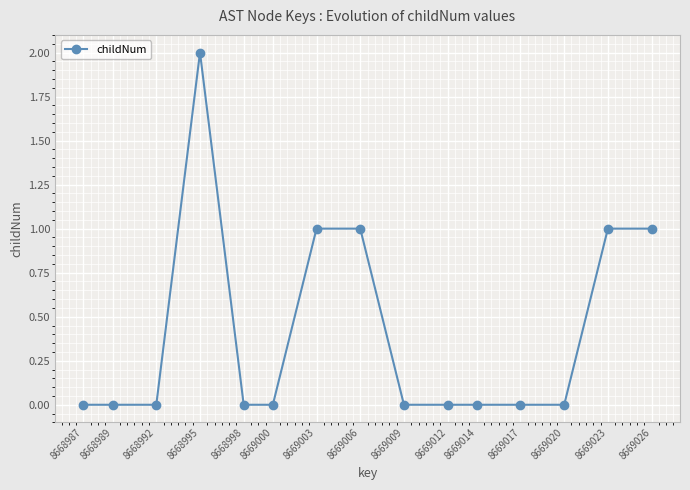

What is the sum of all values?

6